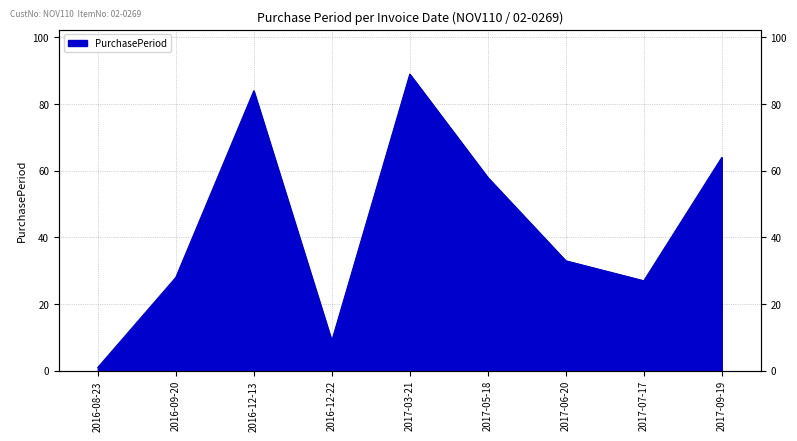

List the labels in order of value, smallest first.

2016-08-23, 2016-12-22, 2017-07-17, 2016-09-20, 2017-06-20, 2017-05-18, 2017-09-19, 2016-12-13, 2017-03-21